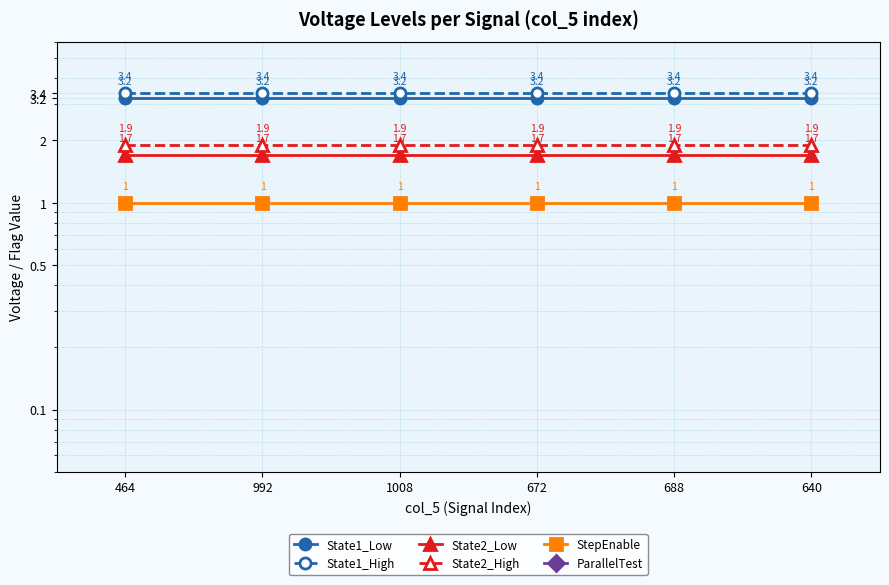

Reading left to right, extract all data points from this chart.

State1_Low: 464=3.2	992=3.2	1008=3.2	672=3.2	688=3.2	640=3.2
State1_High: 464=3.4	992=3.4	1008=3.4	672=3.4	688=3.4	640=3.4
State2_Low: 464=1.7	992=1.7	1008=1.7	672=1.7	688=1.7	640=1.7
State2_High: 464=1.9	992=1.9	1008=1.9	672=1.9	688=1.9	640=1.9
StepEnable: 464=1.0	992=1.0	1008=1.0	672=1.0	688=1.0	640=1.0
ParallelTest: 464=0.0	992=0.0	1008=0.0	672=0.0	688=0.0	640=0.0